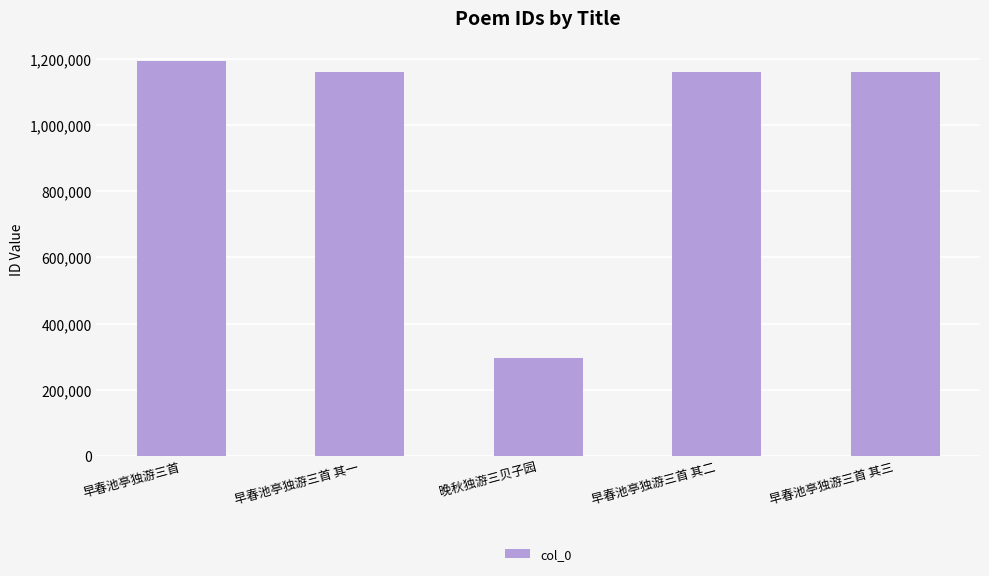

Approximately how many times larger is the value at 早春池亭独游三首 compared to 晚秋独游三贝子园?

4.0